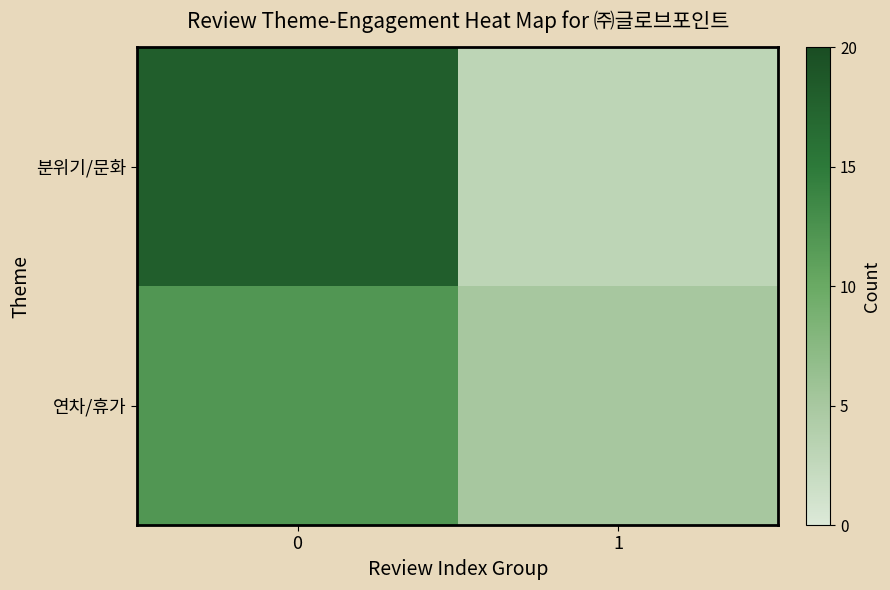

What is the greatest value displayed?

18